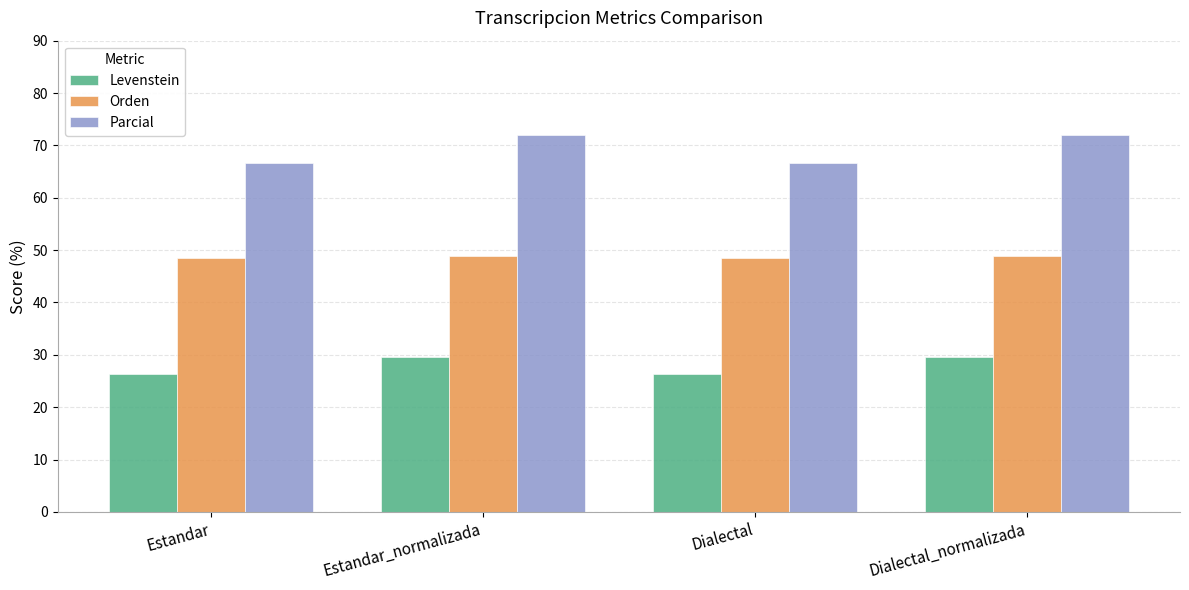

What position from the right is Estandar_normalizada?

3